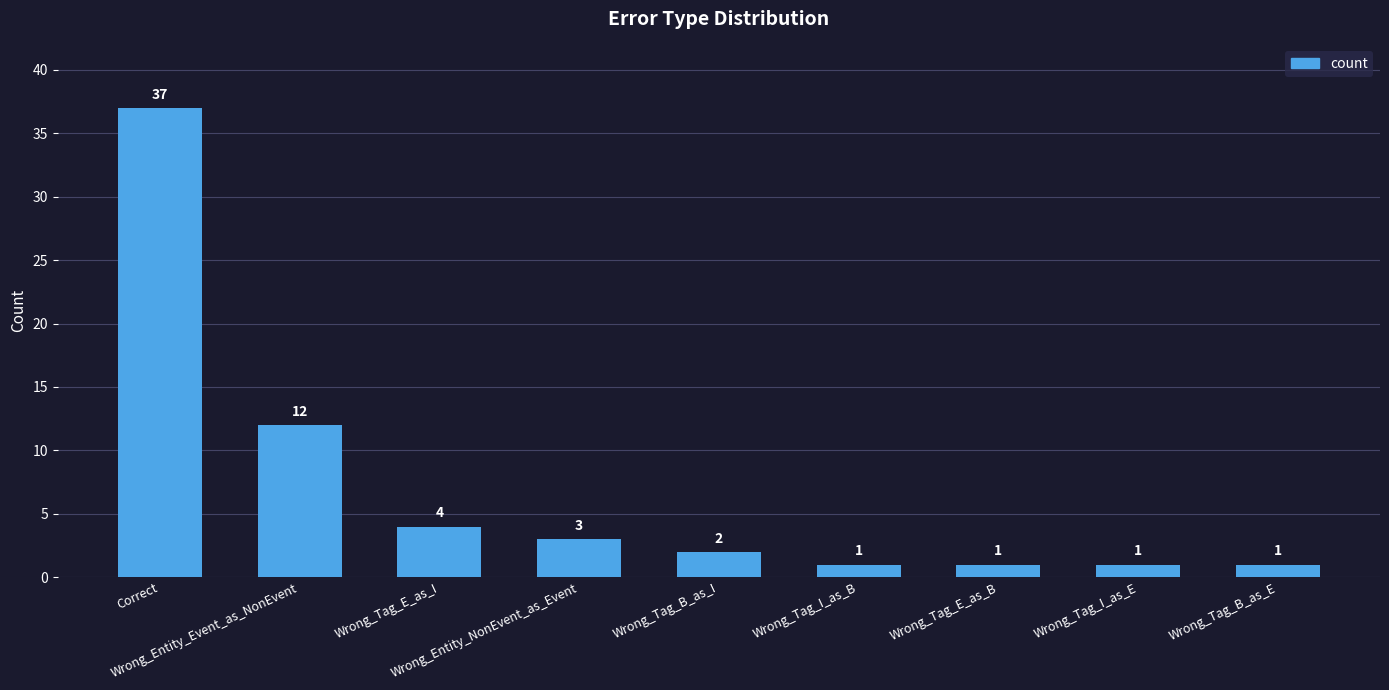

What is the label of the 3rd bar from the right?

Wrong_Tag_E_as_B